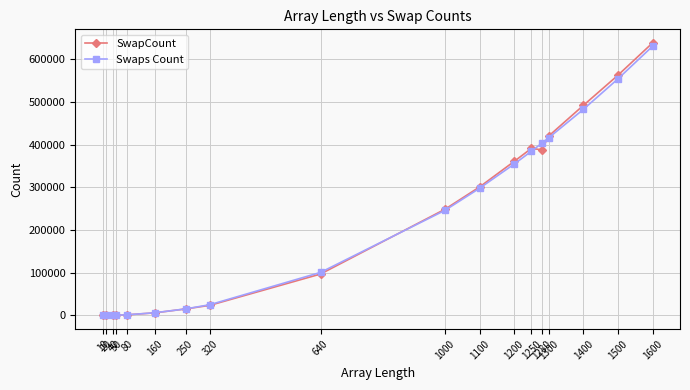

What is the maximum value shown in the chart?

638562.0